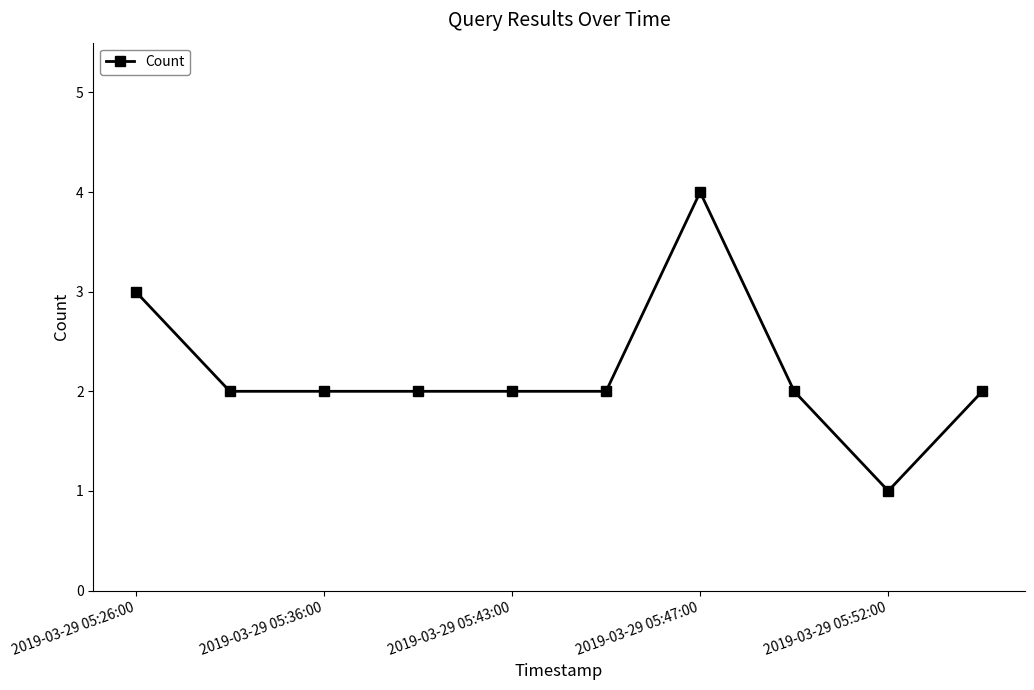

What is the difference between the maximum and minimum values?

3